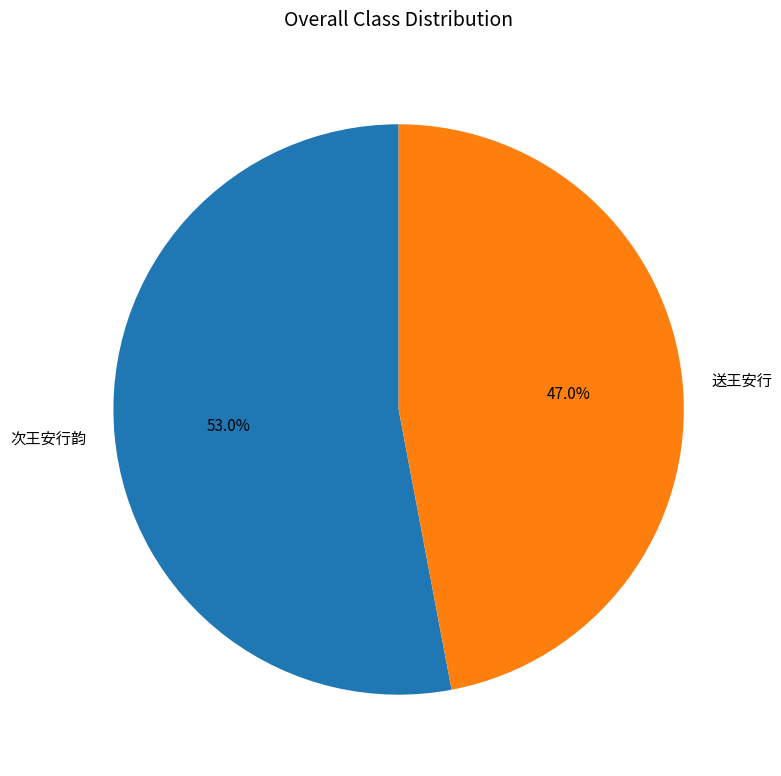

Which slice is the smallest?

送王安行